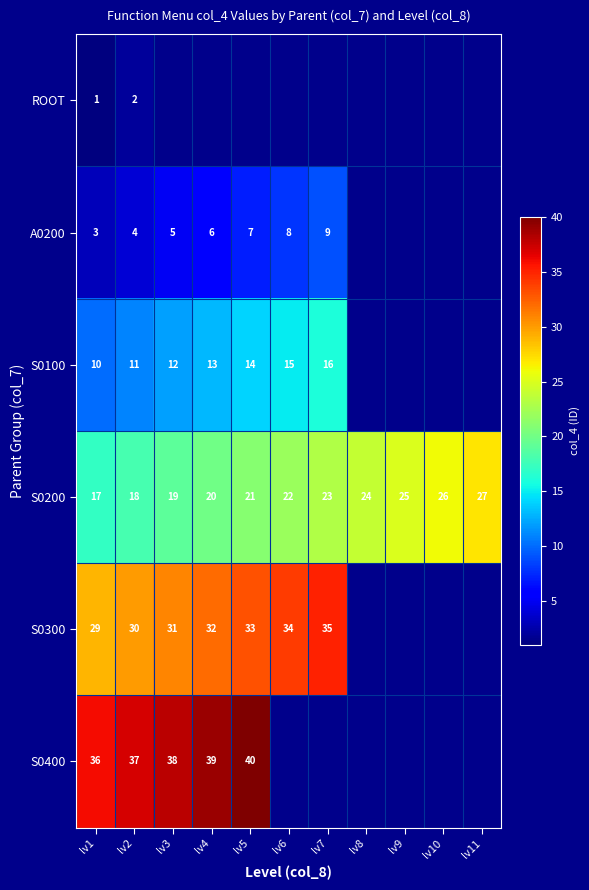

What is the difference between the maximum and minimum values in the S0200 series?

10